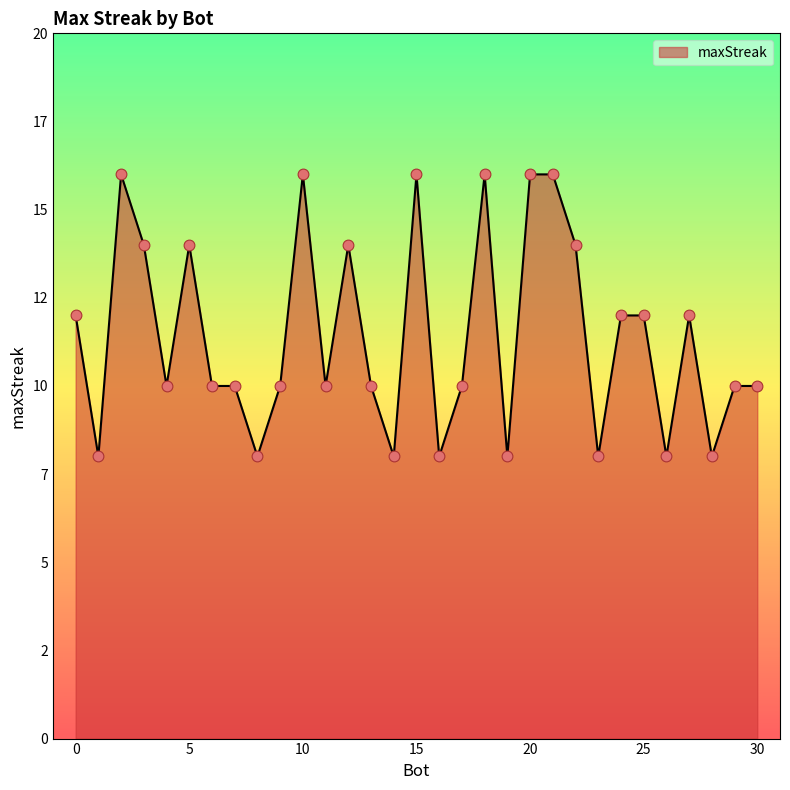

Does the chart have visible grid lines?

No